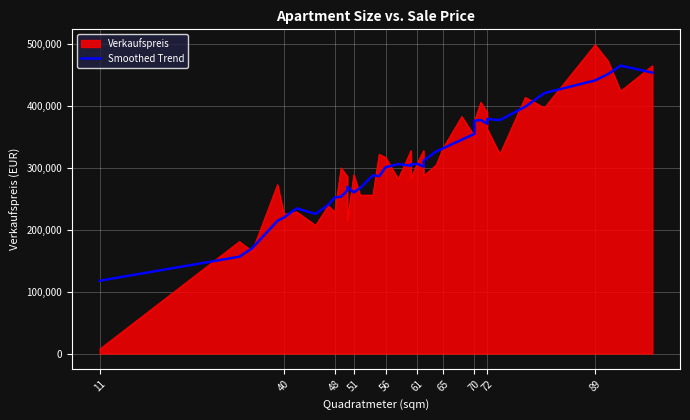

How many data points are above 306200?

19